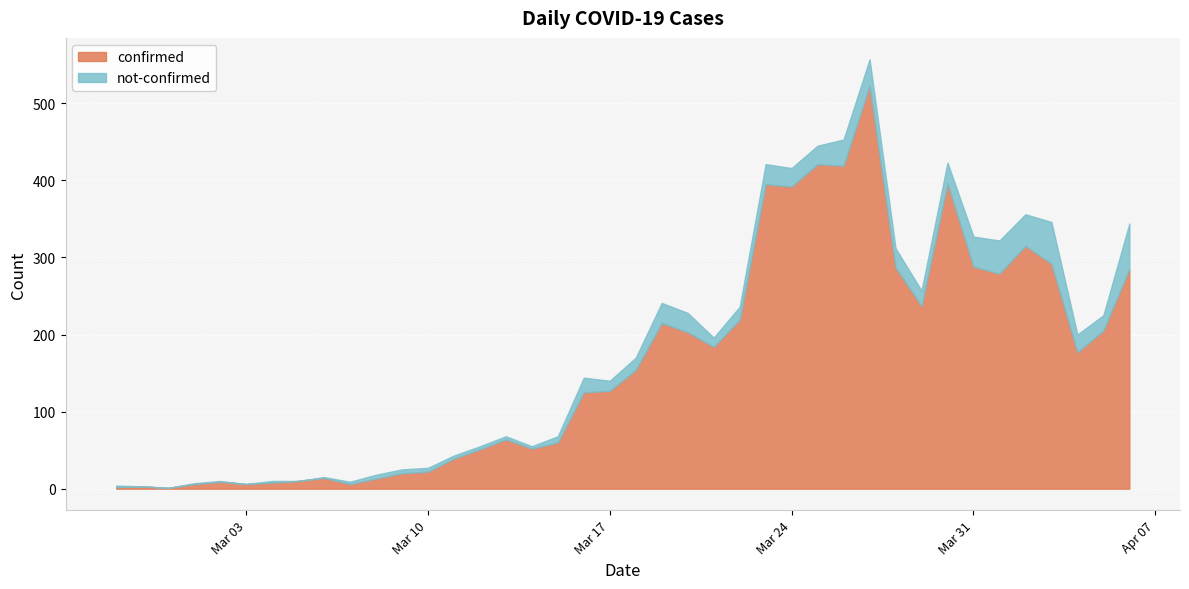

Where is not-confirmed nearest to the value 29?

2020-03-30